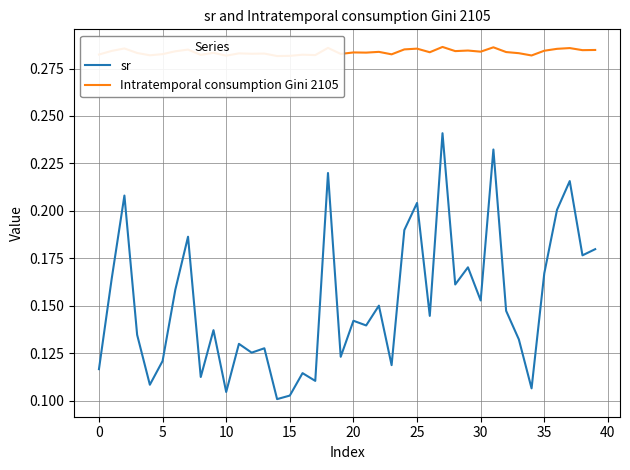

What is the greatest value displayed?

0.3